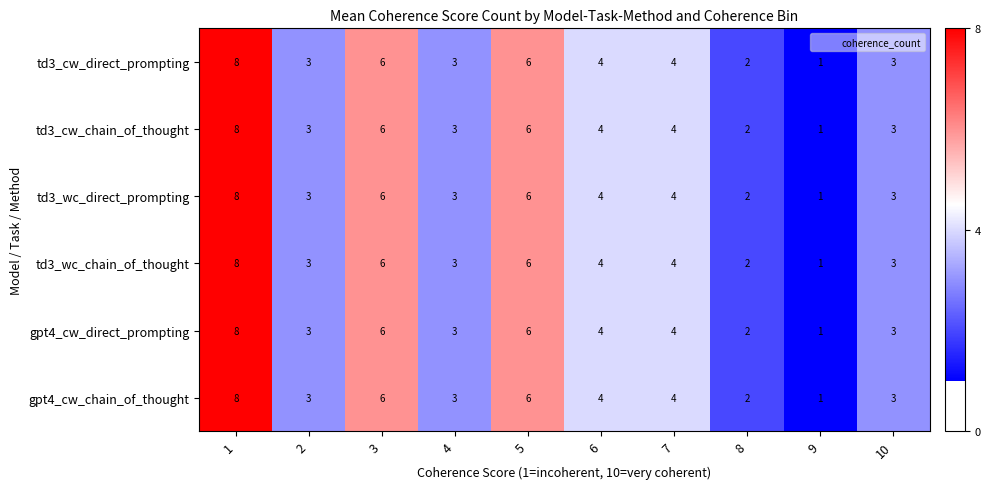

What is the total value across all series at 1?

48